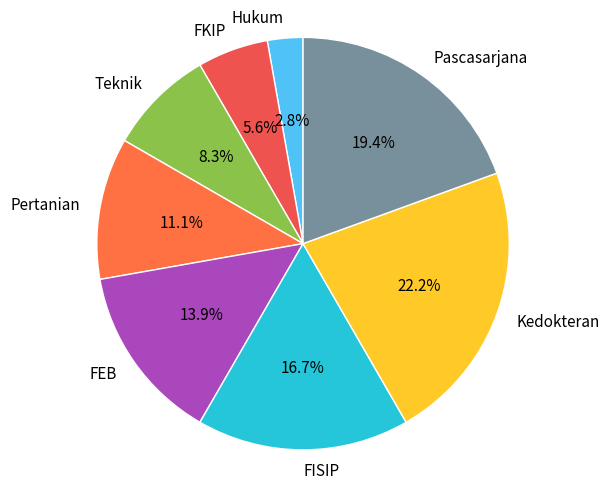

Is Hukum the majority of the pie?

No